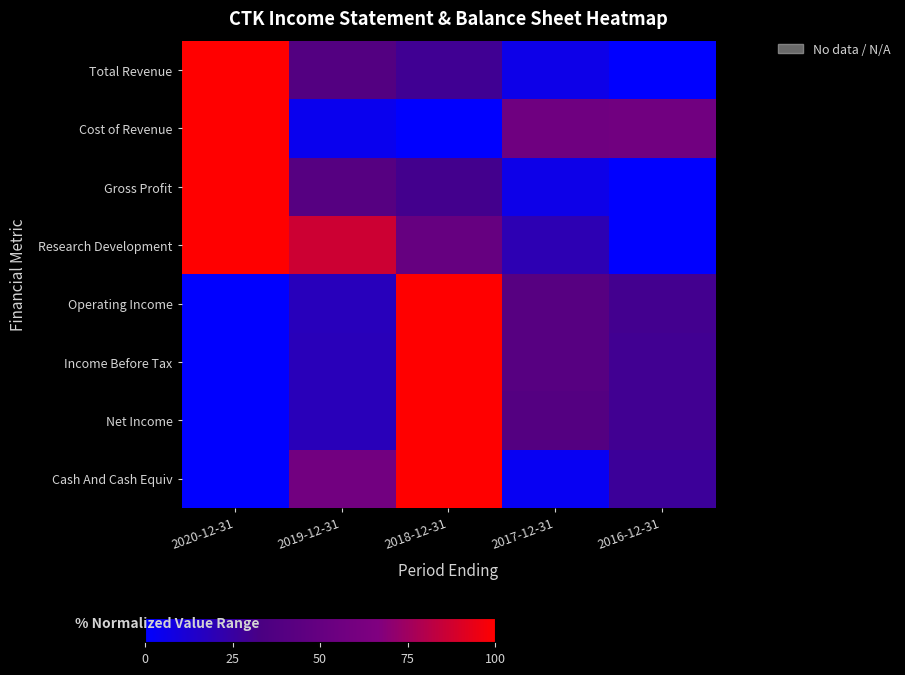

Between 2019-12-31 and 2017-12-31, which is larger?

2019-12-31